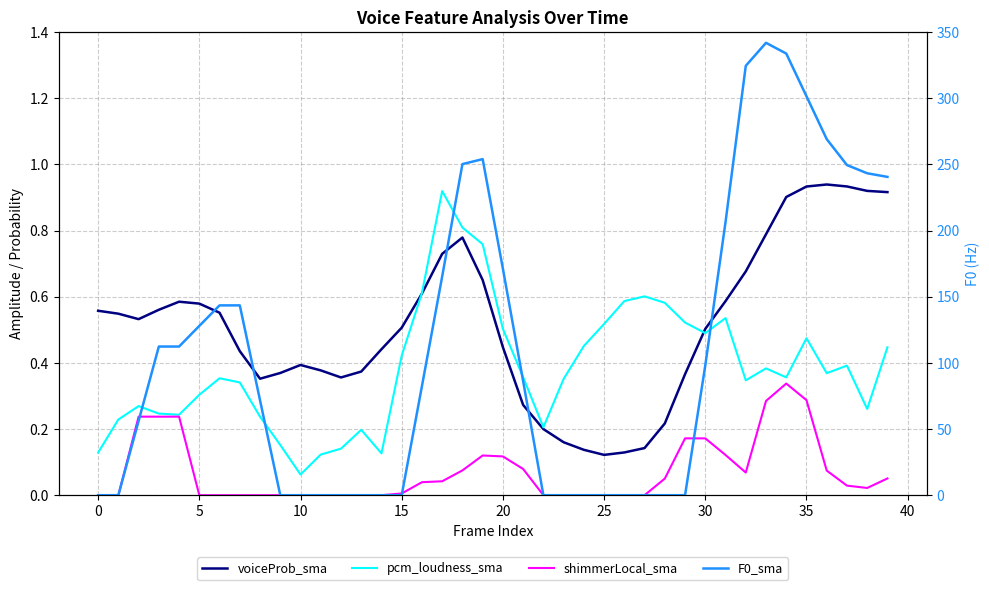

What is the average value of the shimmerLocal_sma series?

0.1